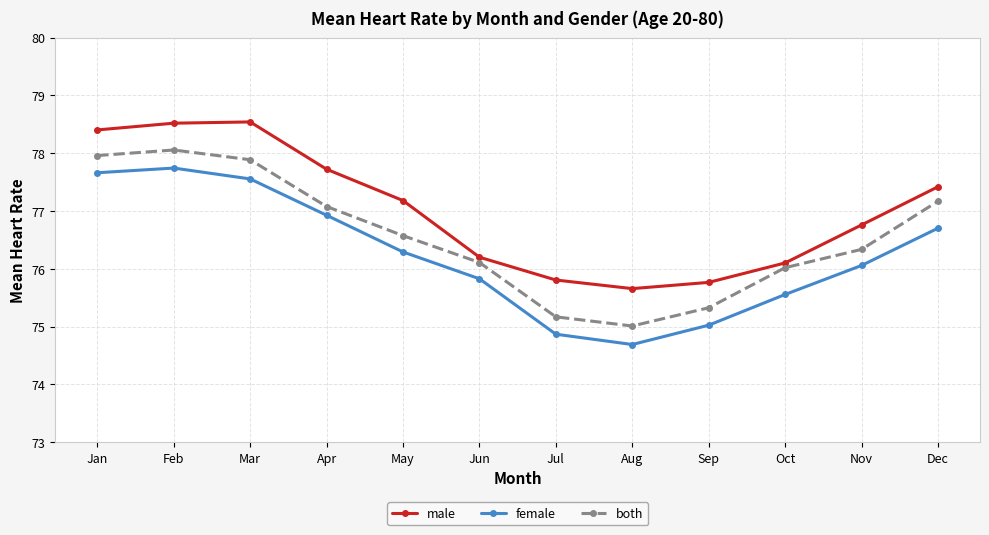

Between May and Nov, which series saw the biggest shift?

male